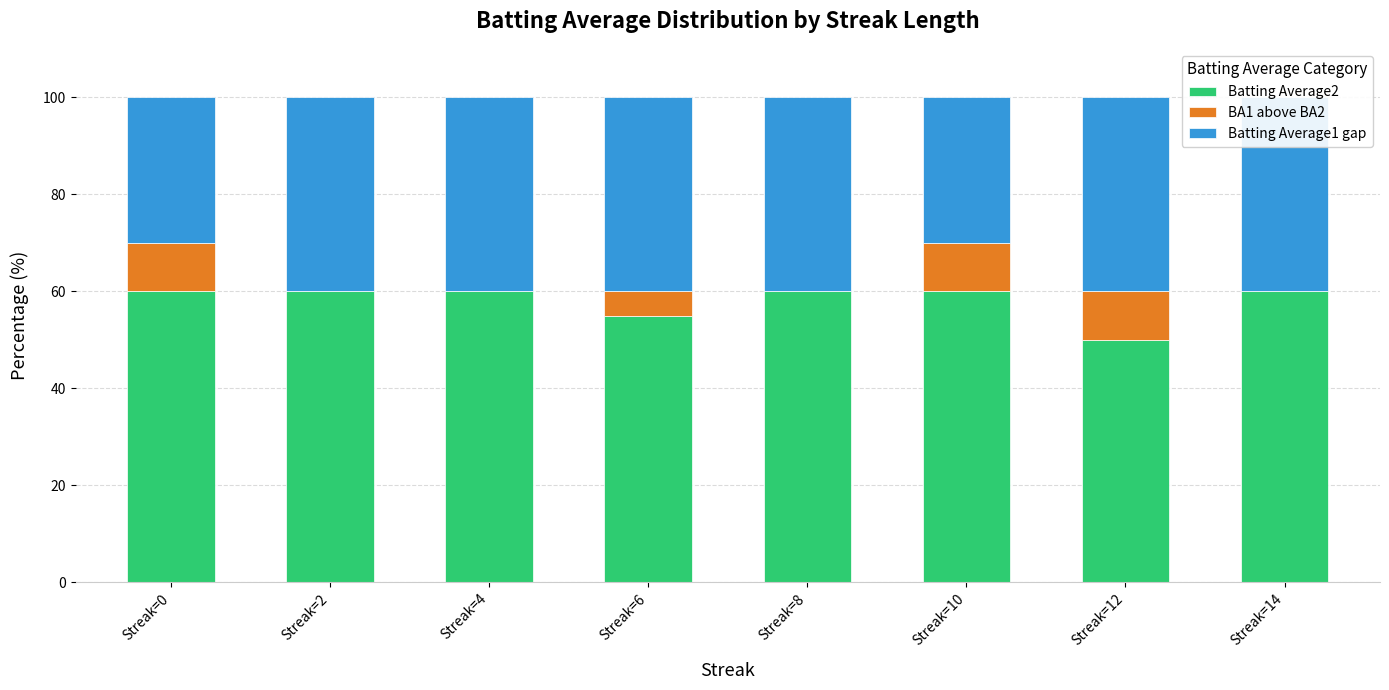

How many bars are there in each group?

3